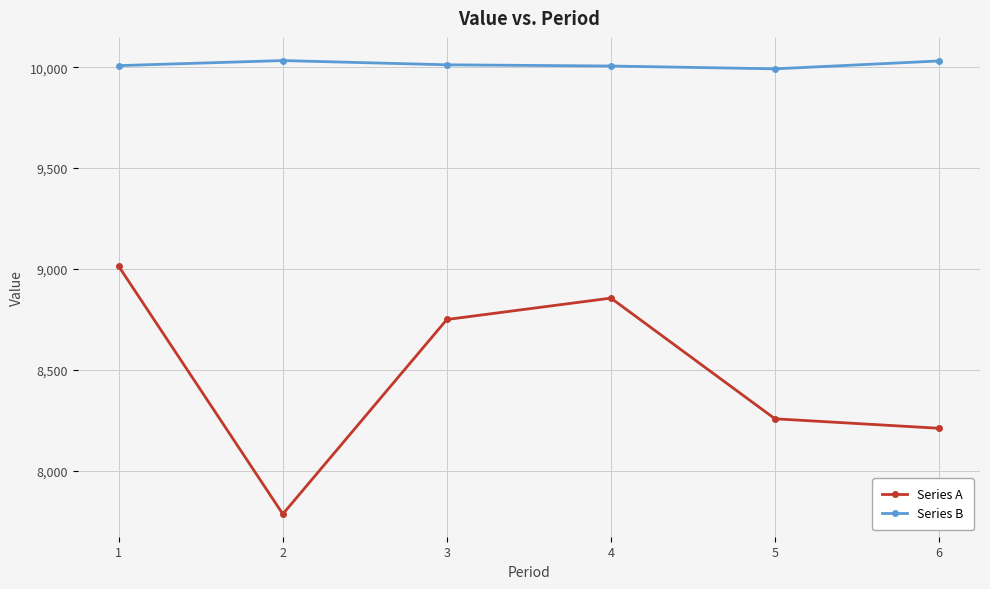

What is the maximum value shown in the chart?

10033